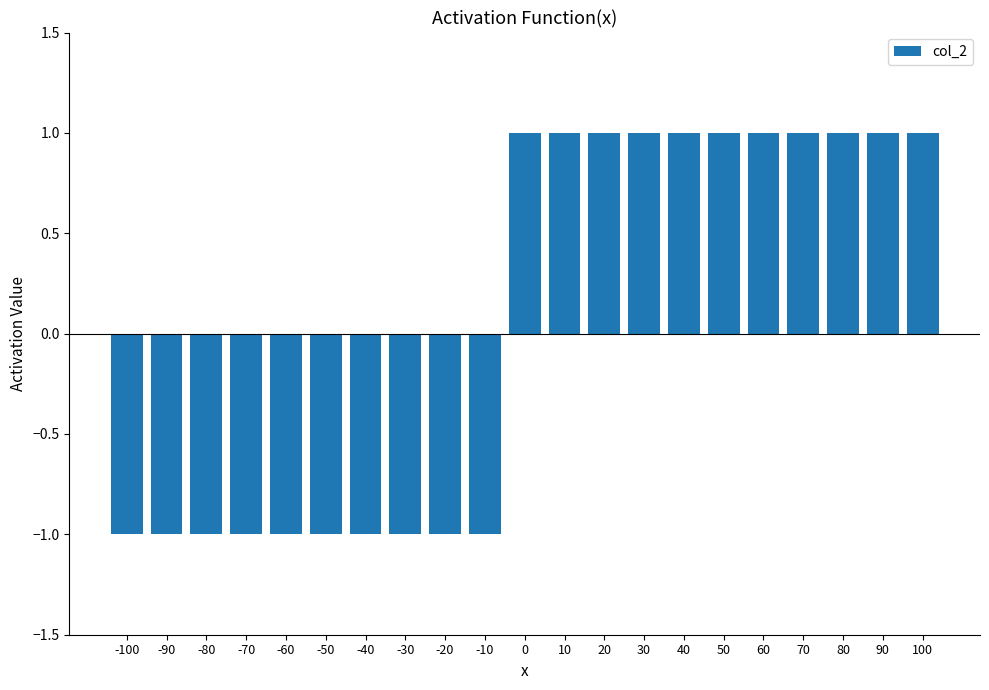

The value at 30 is 1. True or false?

True